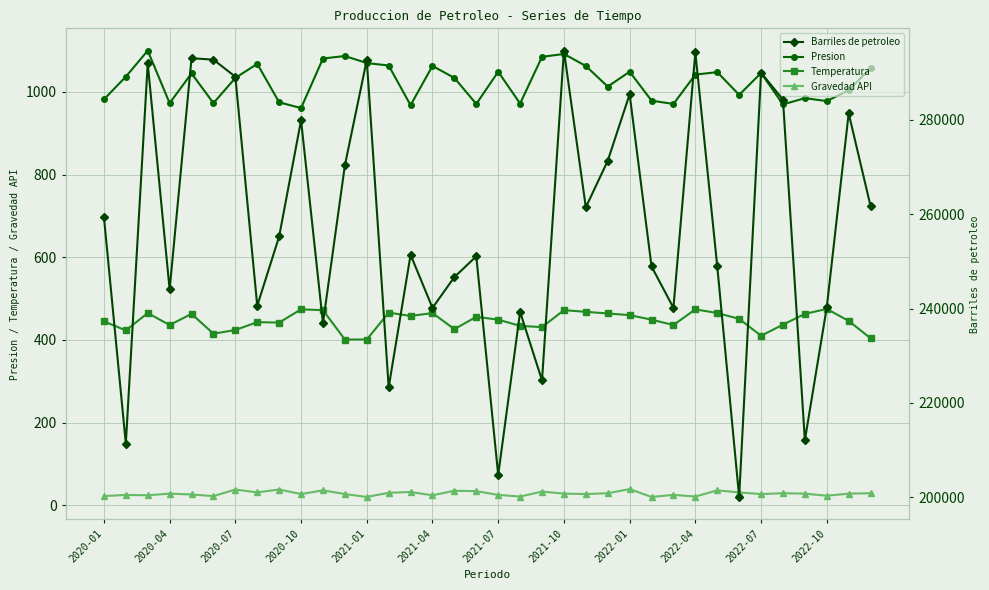

The value of Presion at 2020-07 is 1034. True or false?

True